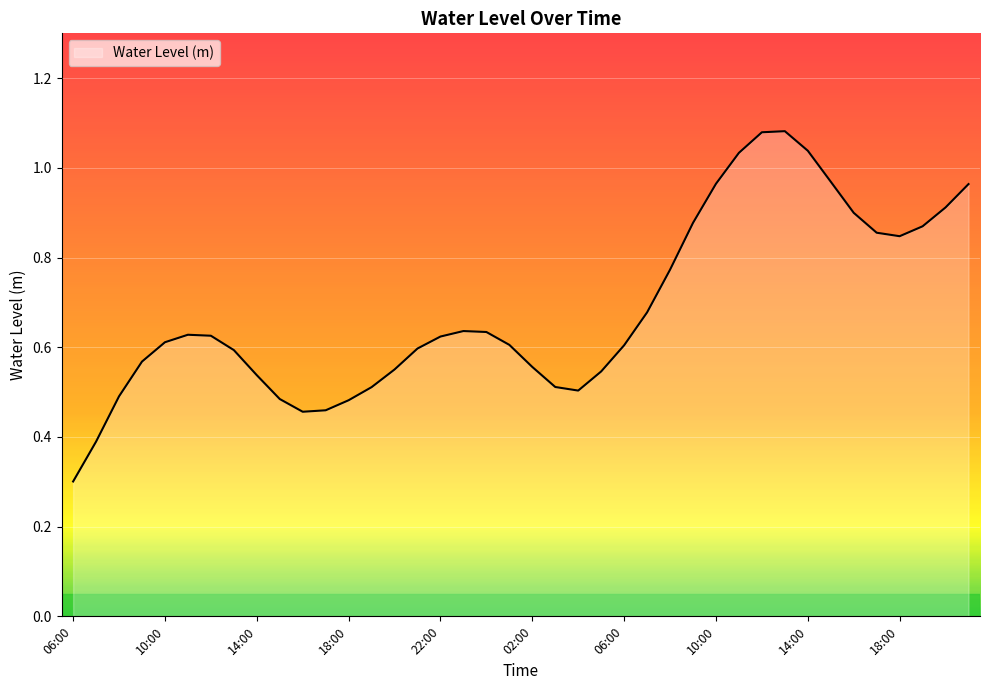

How many interior local valleys (lower than both neighbors) does the data have?

3